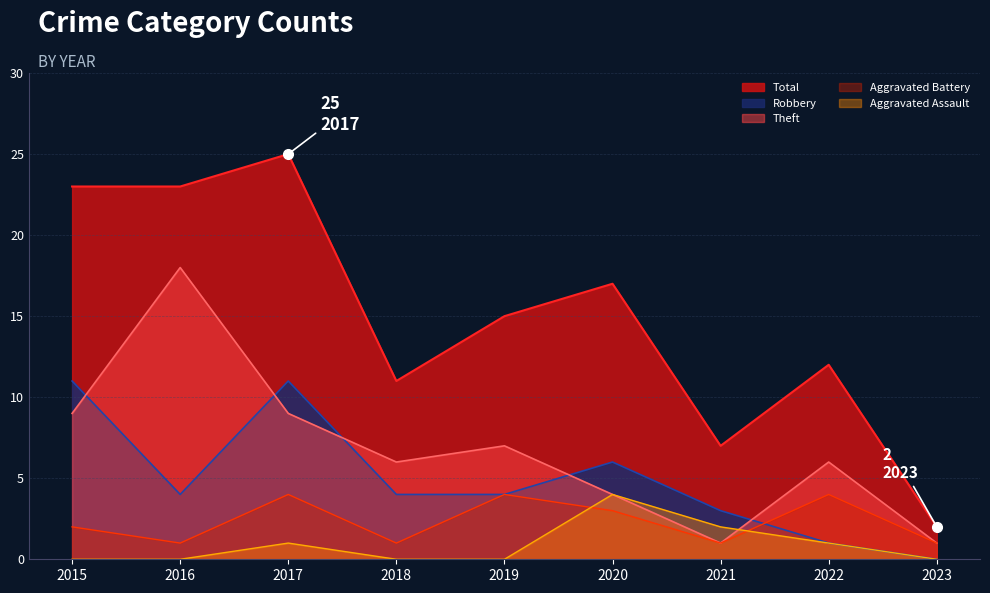

Count the number of categories in the chart.

9